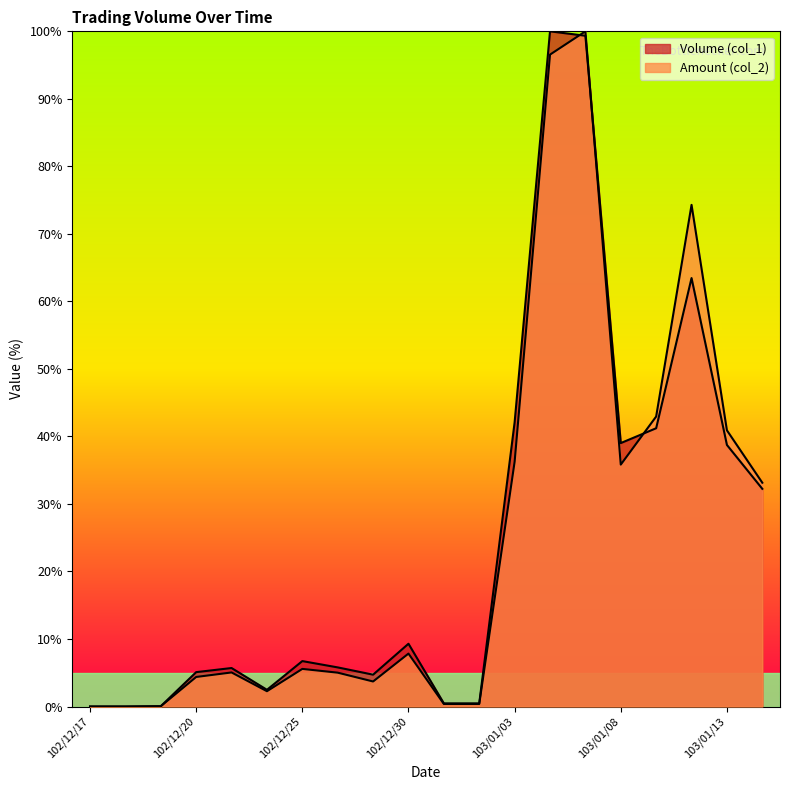

After their last crossing, which series has the higher values: Volume (col_1) or Amount (col_2)?

Amount (col_2)